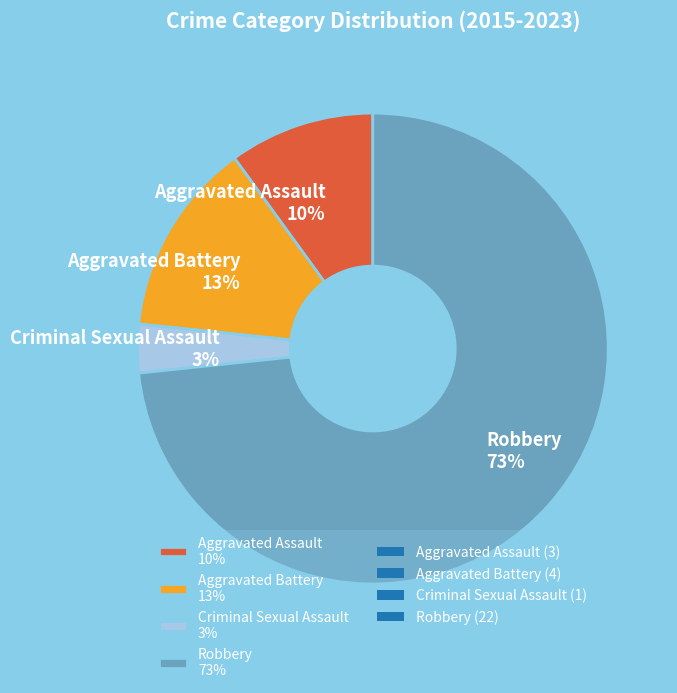

Which slice is the largest?

Robbery